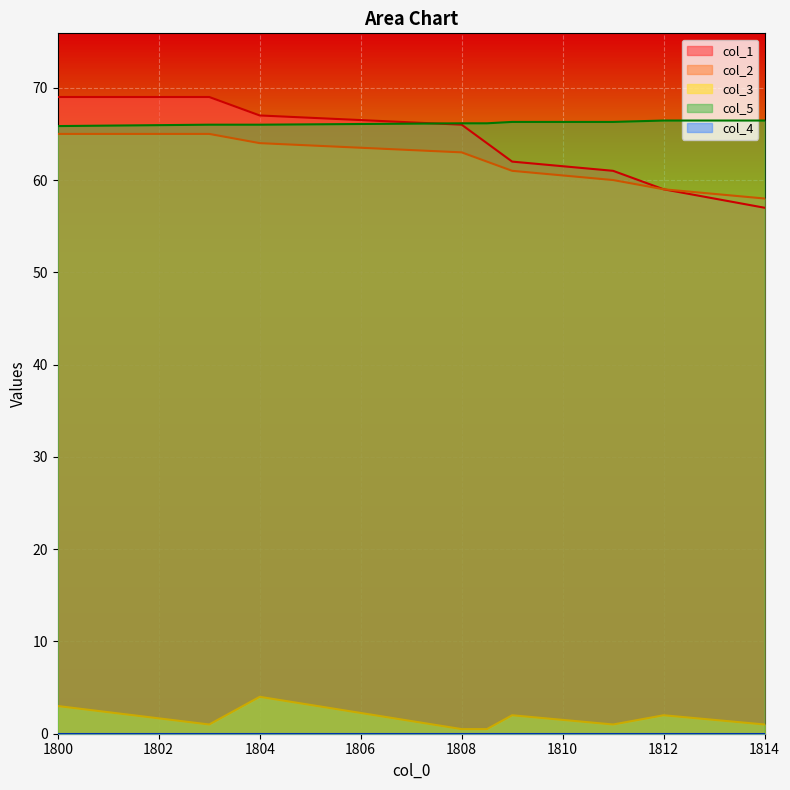

What is the sum of all col_1 values?

574.0